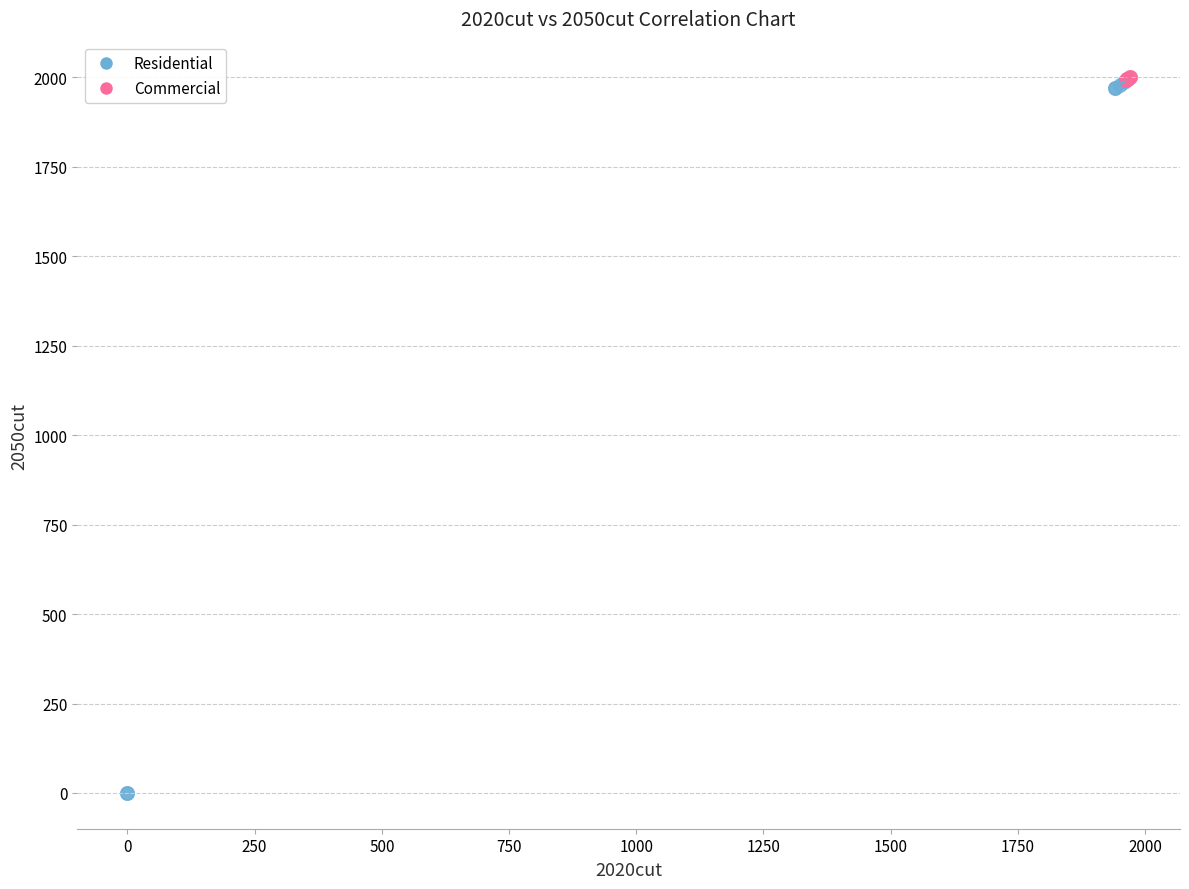

Which series has the widest spread of Y values?

Residential